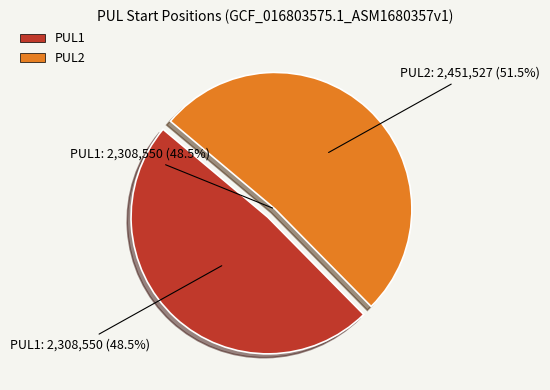

Is it true that PUL2 is 52% of the pie?

True